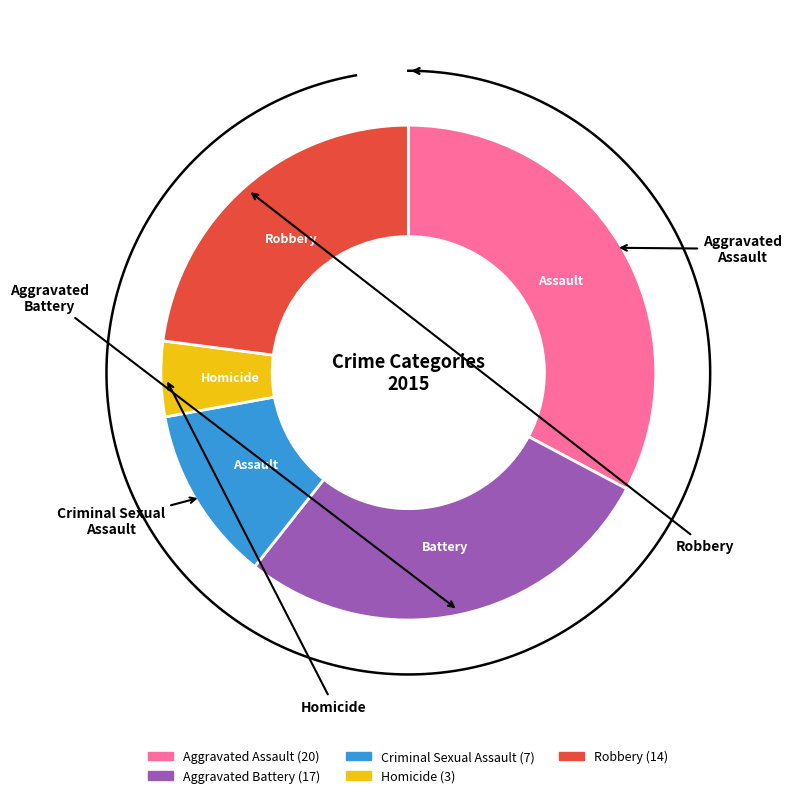

What is the change in value from Criminal Sexual Assault to Robbery?

+7